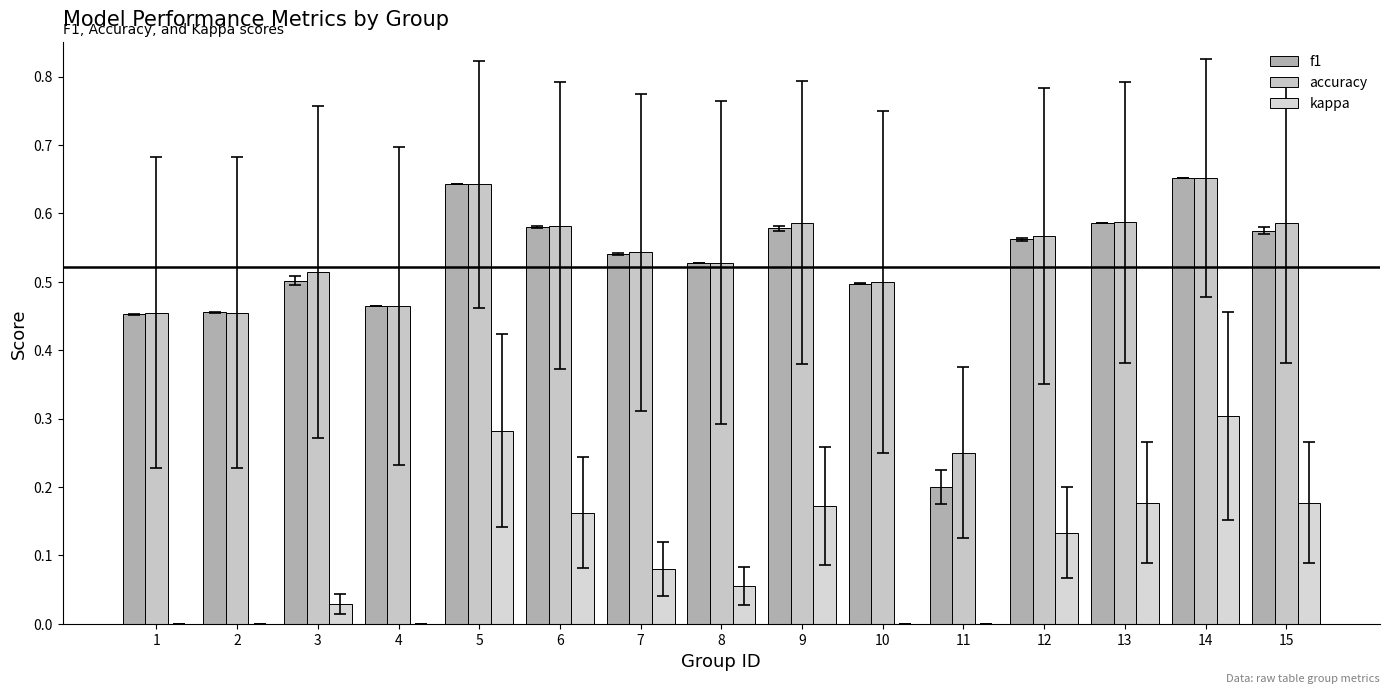

Is the value of accuracy at 5 greater than the value of kappa at 4?

Yes